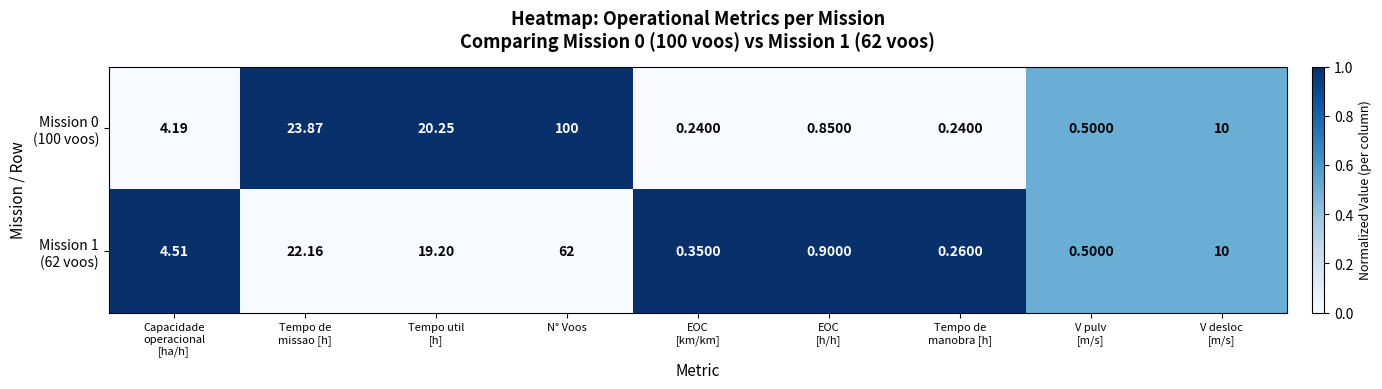

At which category is the sum across all series the highest?

N° Voos